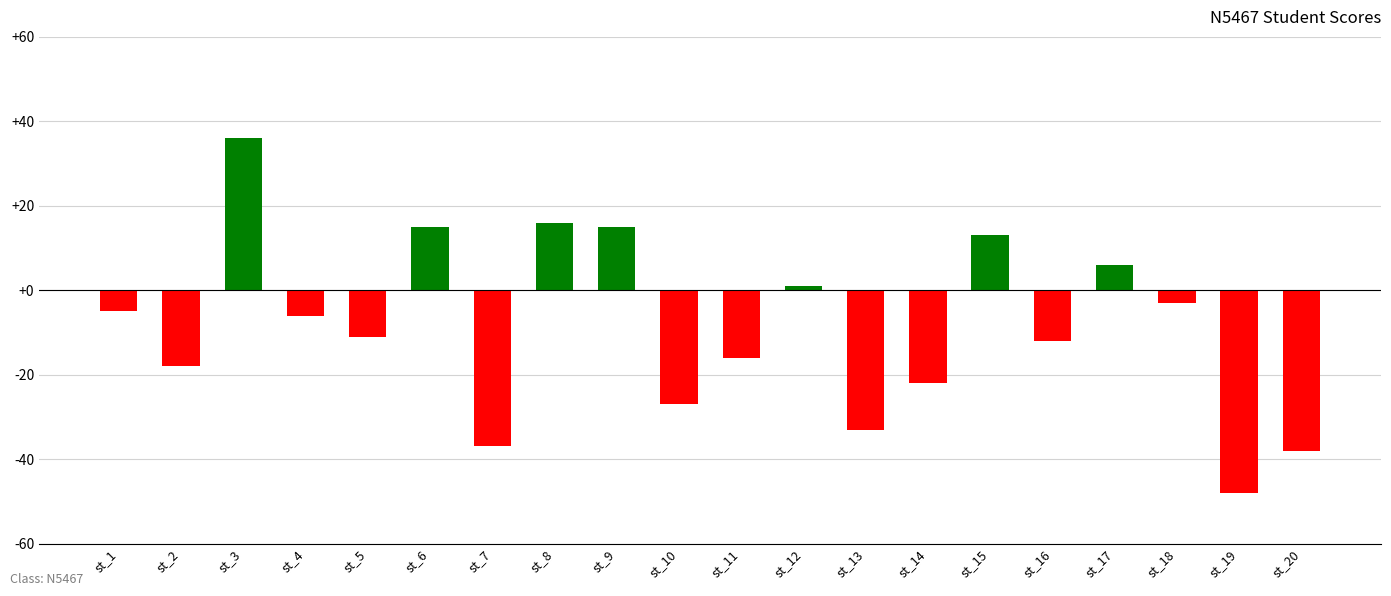

Is it true that the value at st_14 is -22?

True